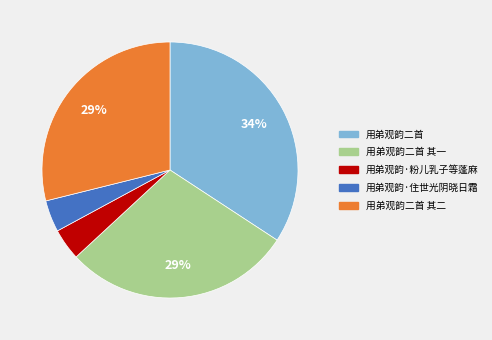

Is there a majority slice in this chart?

No